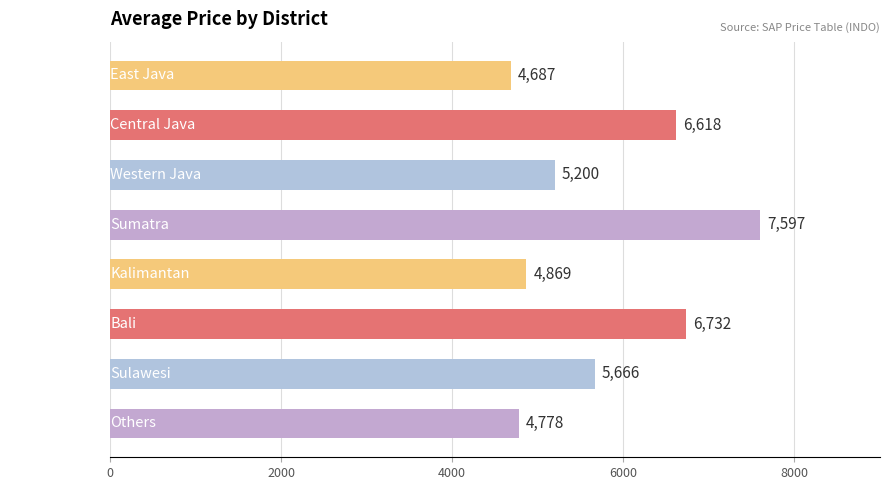

What is the maximum value shown in the chart?

7597.5